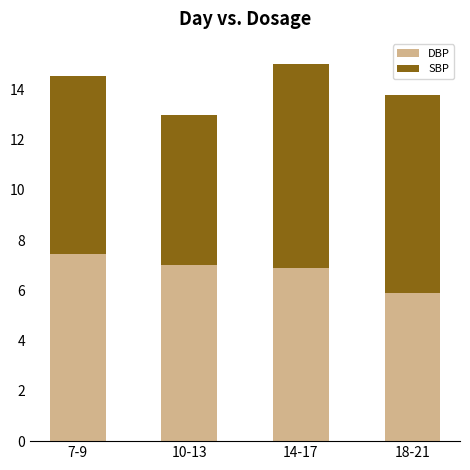

Is it true that DBP equals 2.2 at 7-9?

False